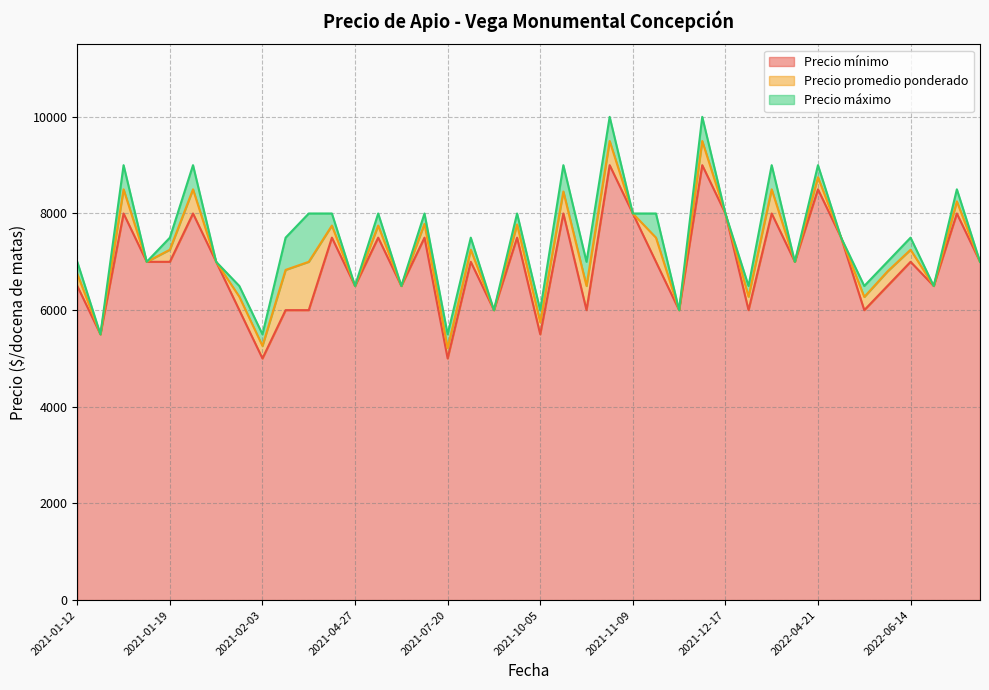

What is the label of the 17th point from the right?

2021-10-26